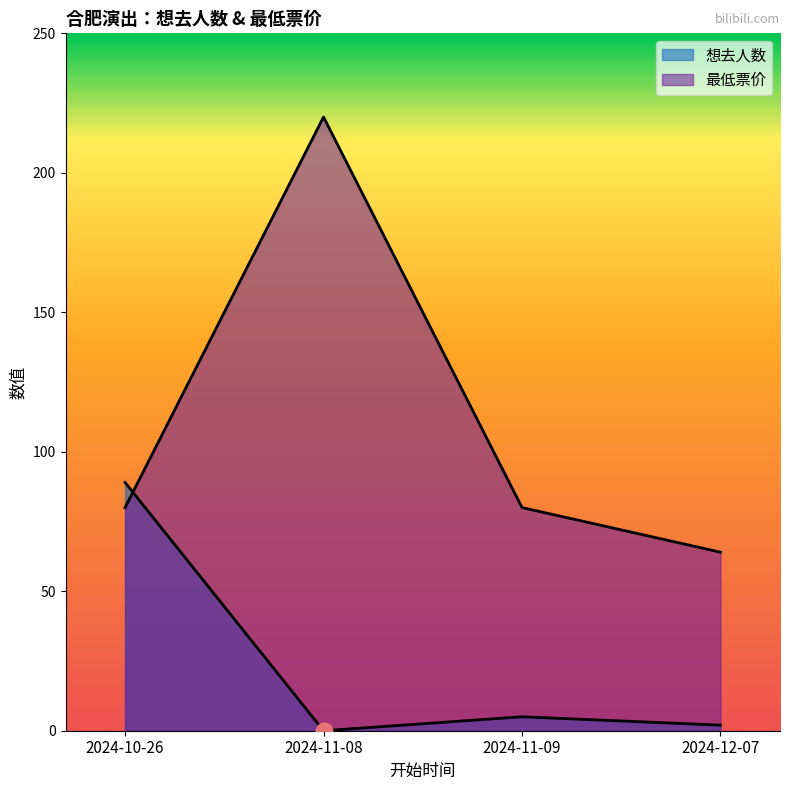

What is the label of the 3rd point from the left?

2024-11-09